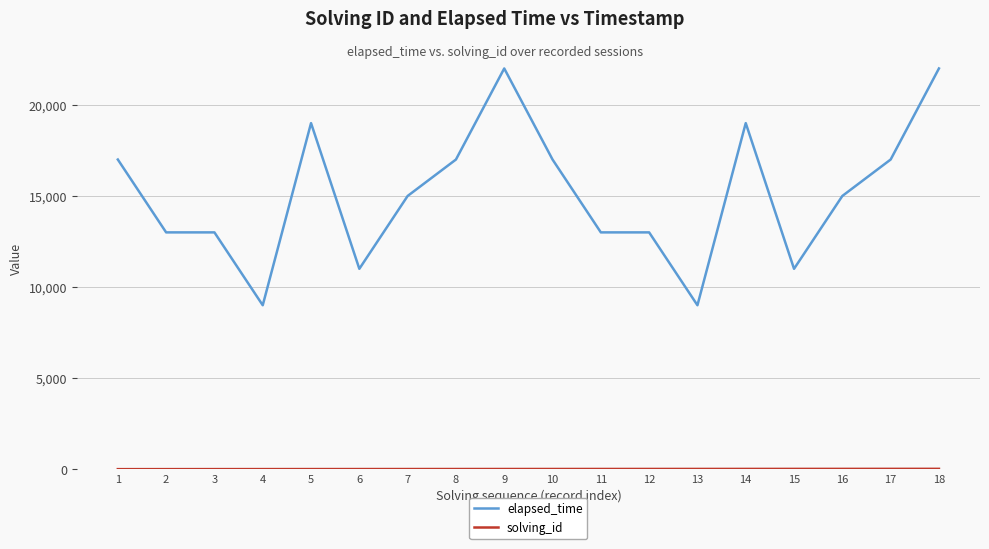

Which series has the largest total across all categories?

elapsed_time